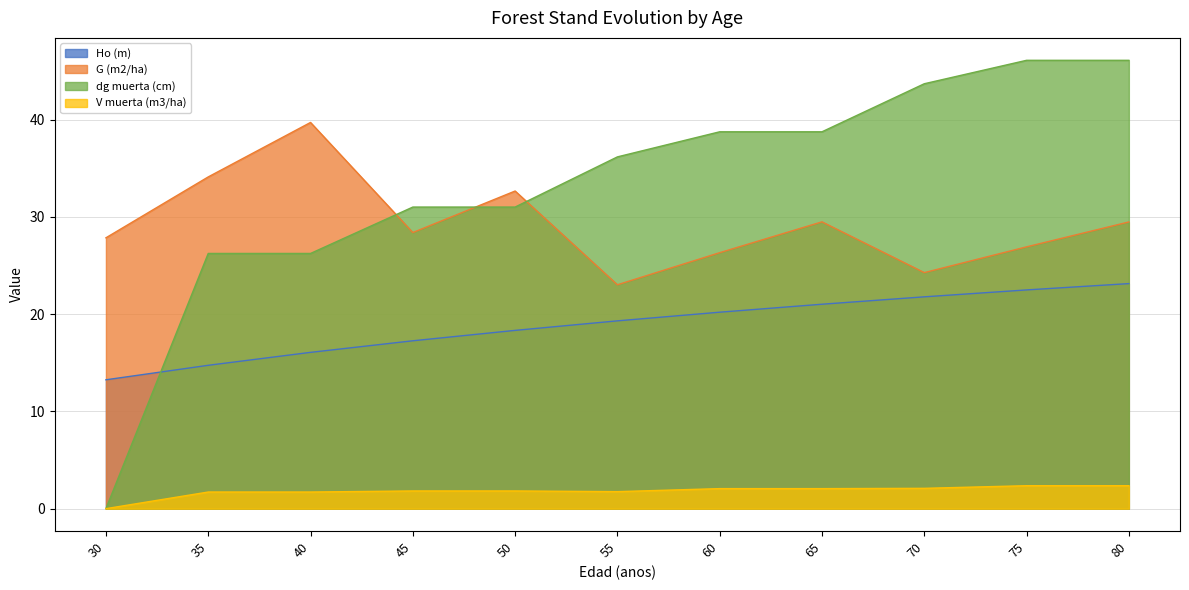

Does the chart have visible grid lines?

Yes